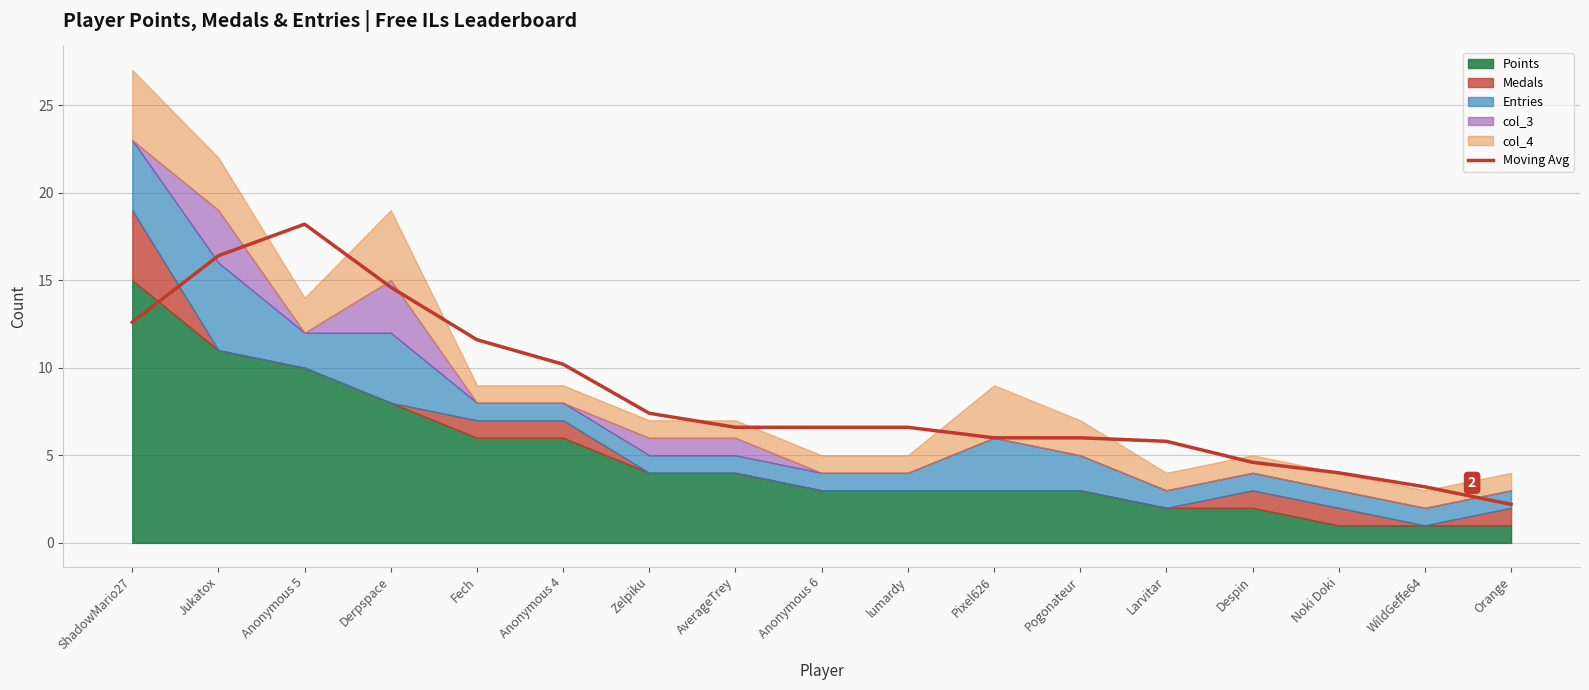

Which category has the lowest value across all series?

Orange